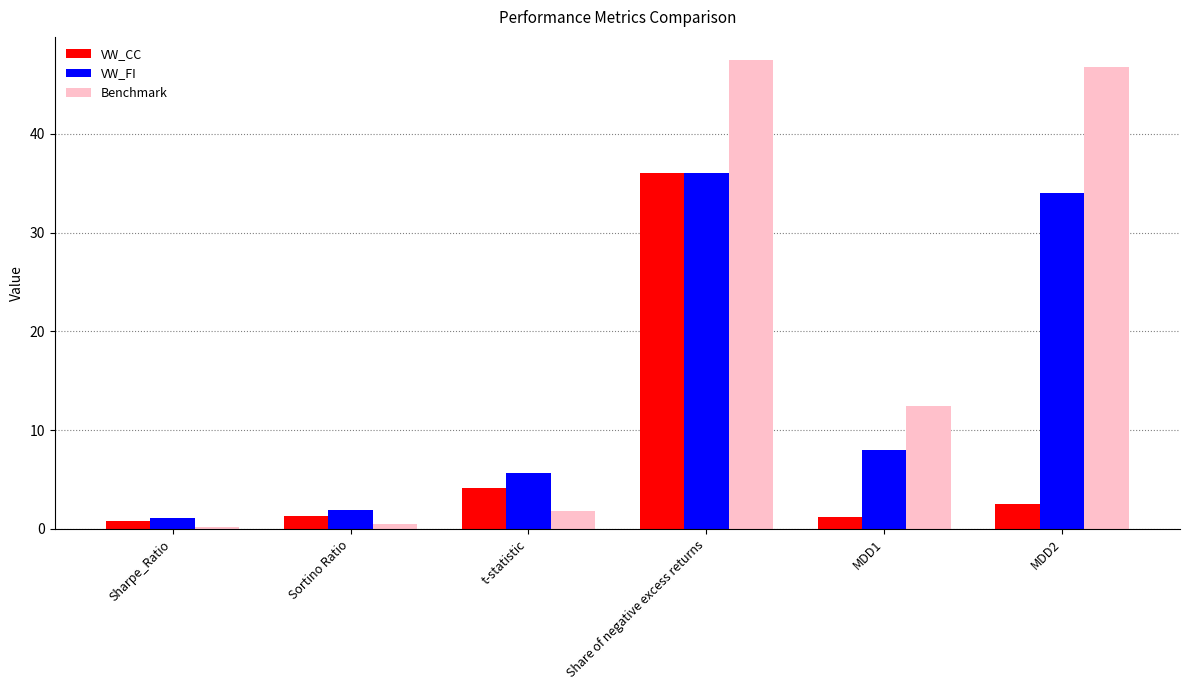

Is the value of VW_CC at Share of negative excess returns greater than the value of VW_FI at Sharpe_Ratio?

Yes